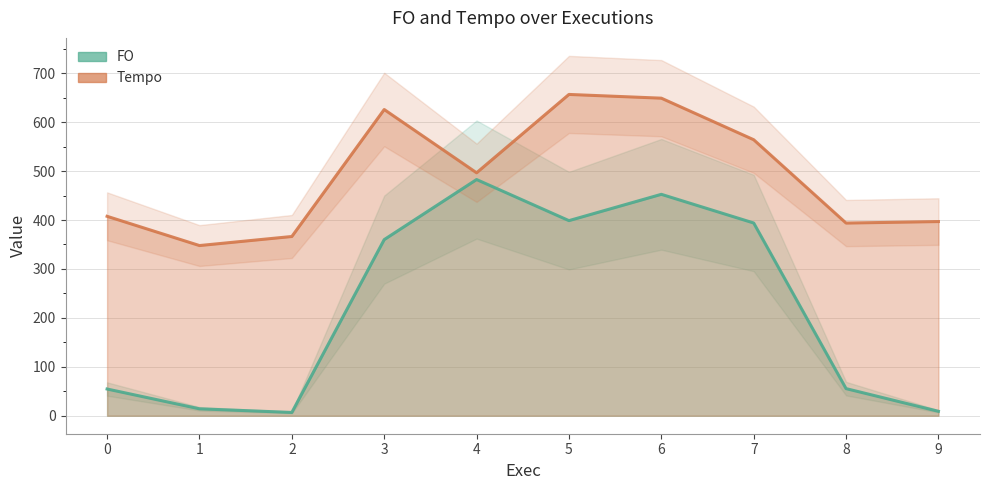

In Tempo, how many points are higher than both neighbors (excluding endpoints)?

2